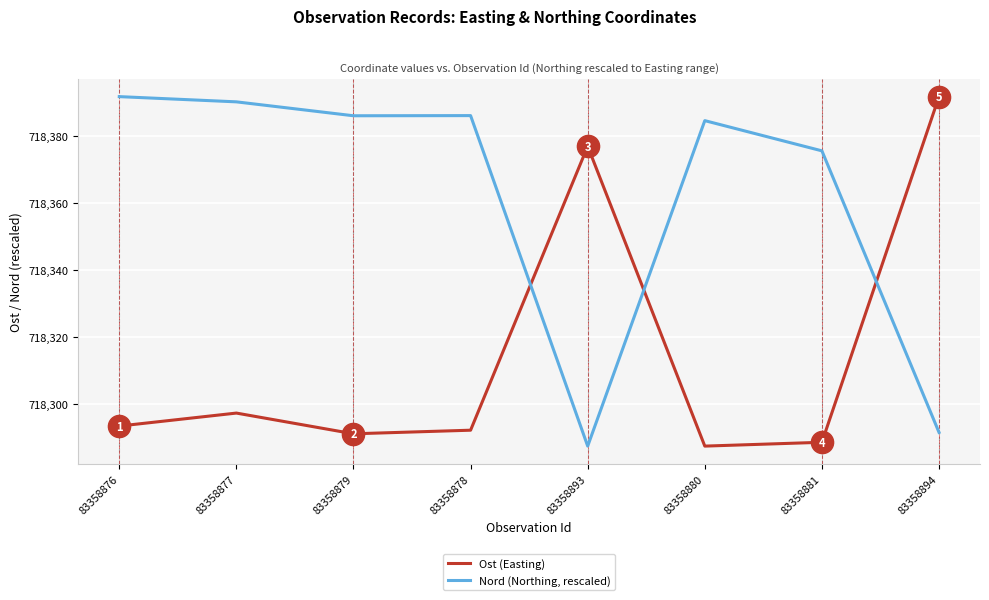

At which label does Nord (Northing, rescaled) first exceed 718385?

83358876